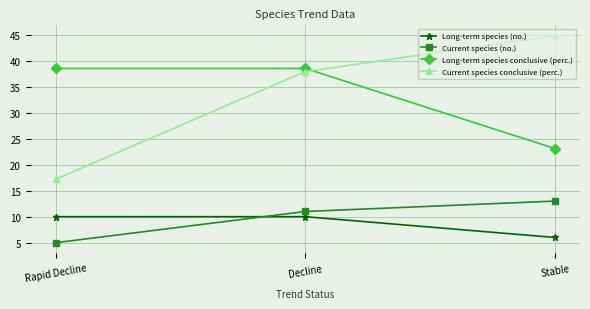

The value of Long-term species (no.) at Decline is 10.0. True or false?

True